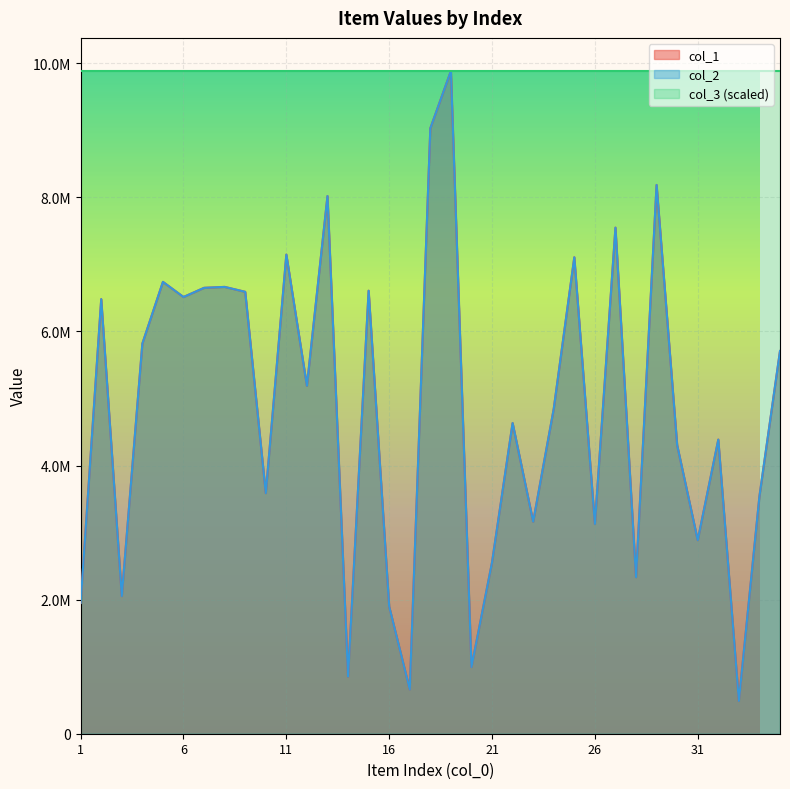

True or false: col_1 and col_2 cross at least once.

False